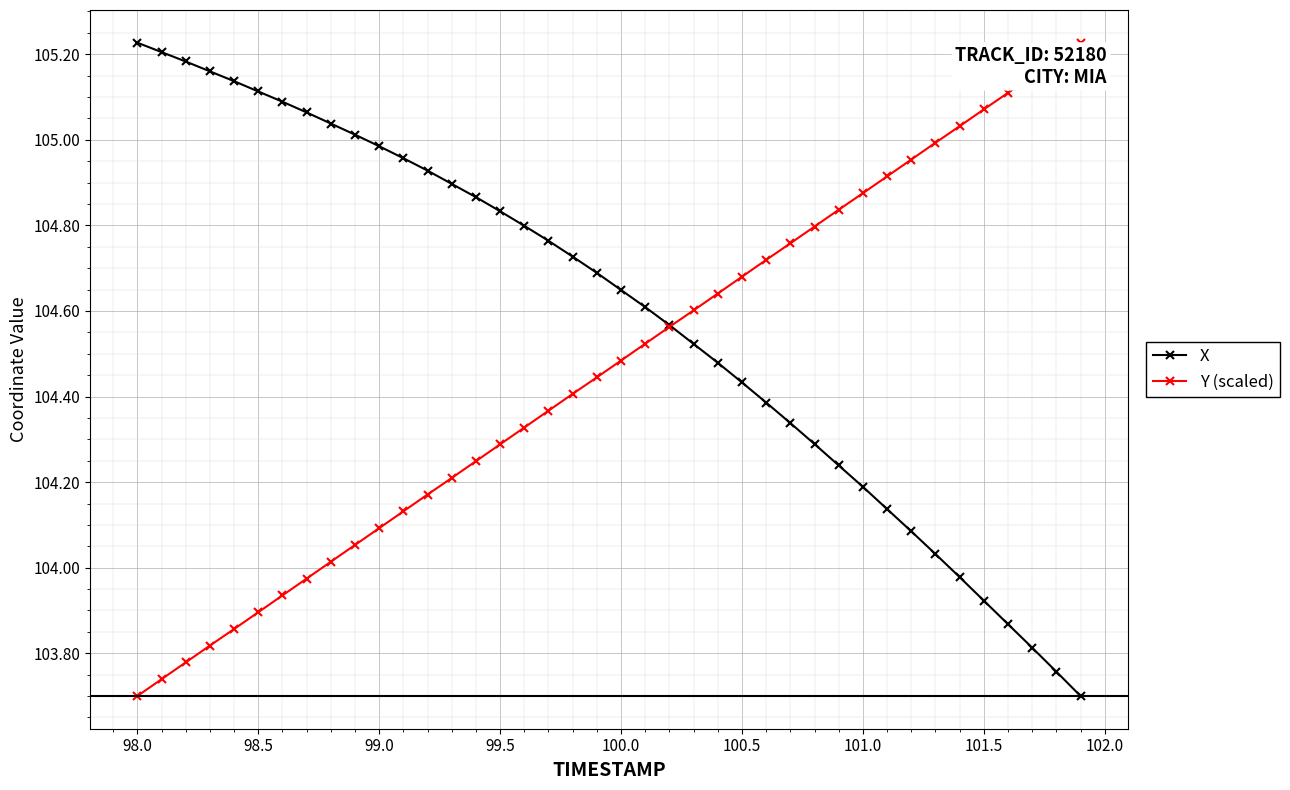

Rank the series by their average value, from highest to lowest.

X, Y (scaled)